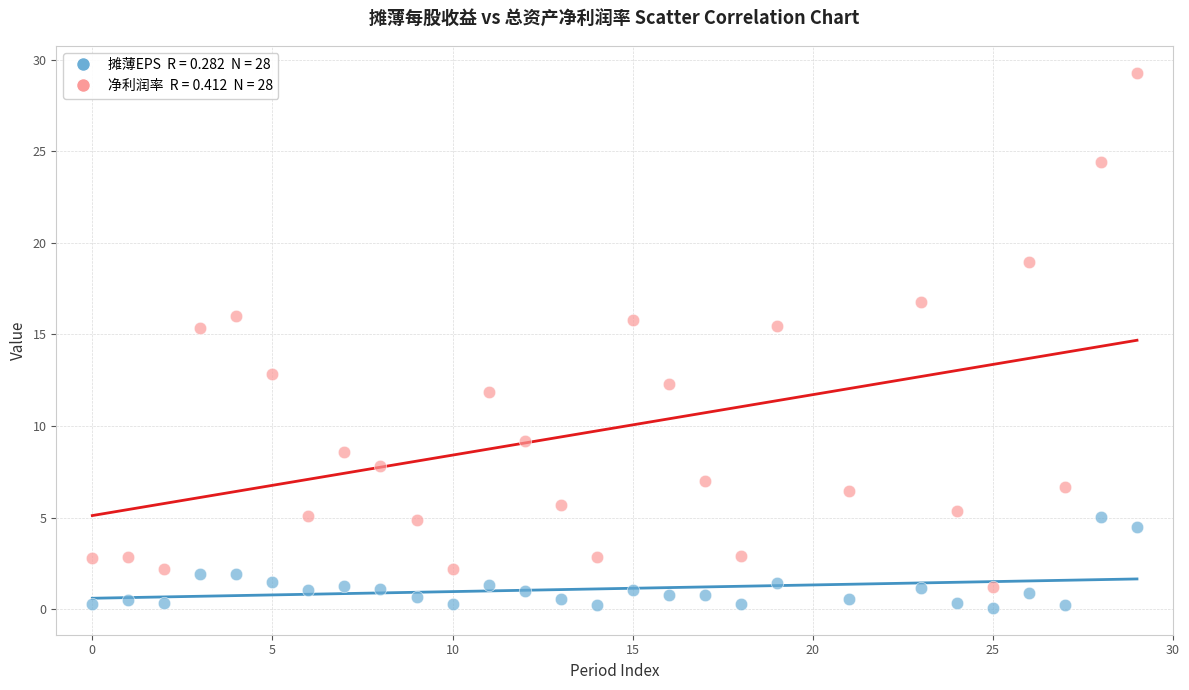

Across all data points, what is the range of Y values (max minus min)?

29.2